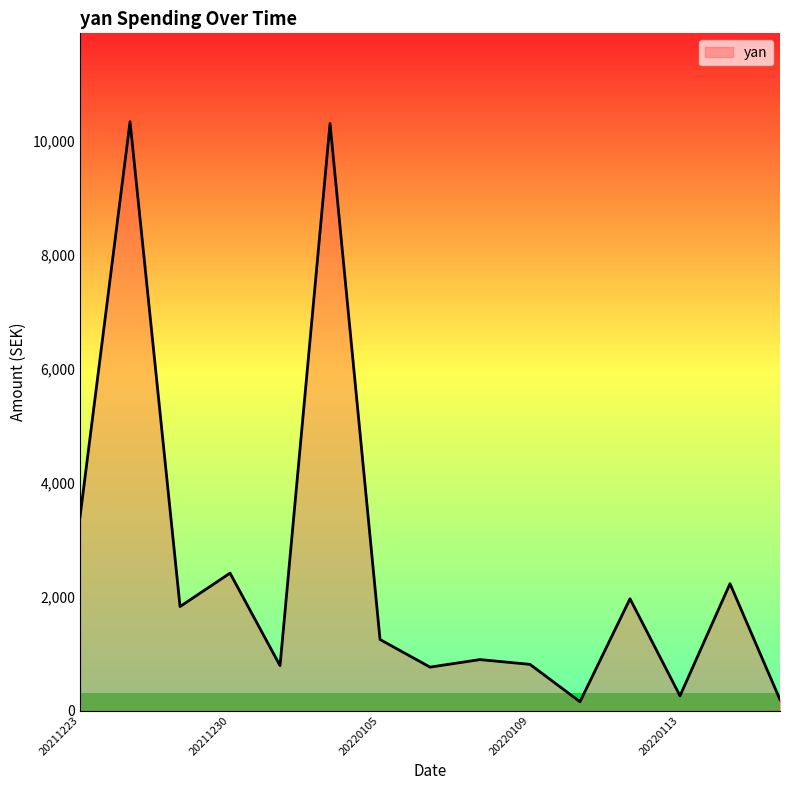

What is the greatest value displayed?

10338